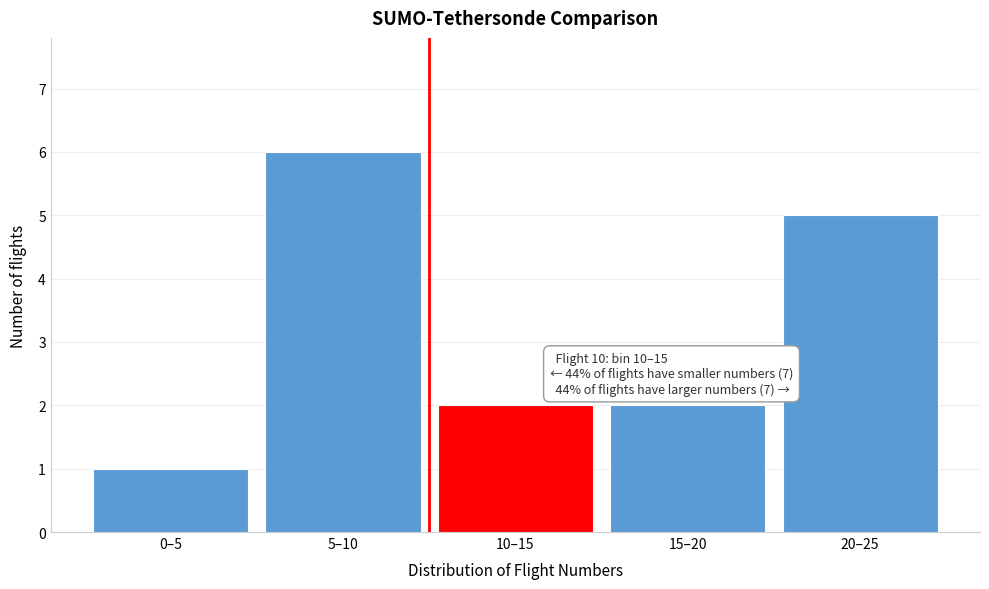

Reading left to right, extract all data points from this chart.

1	6	2	2	5